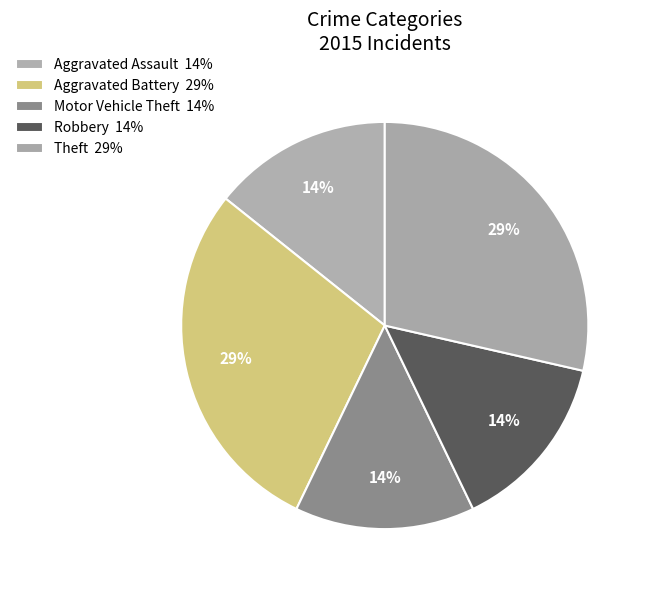

To the nearest percent, what percentage of the pie is Aggravated Battery?

29%